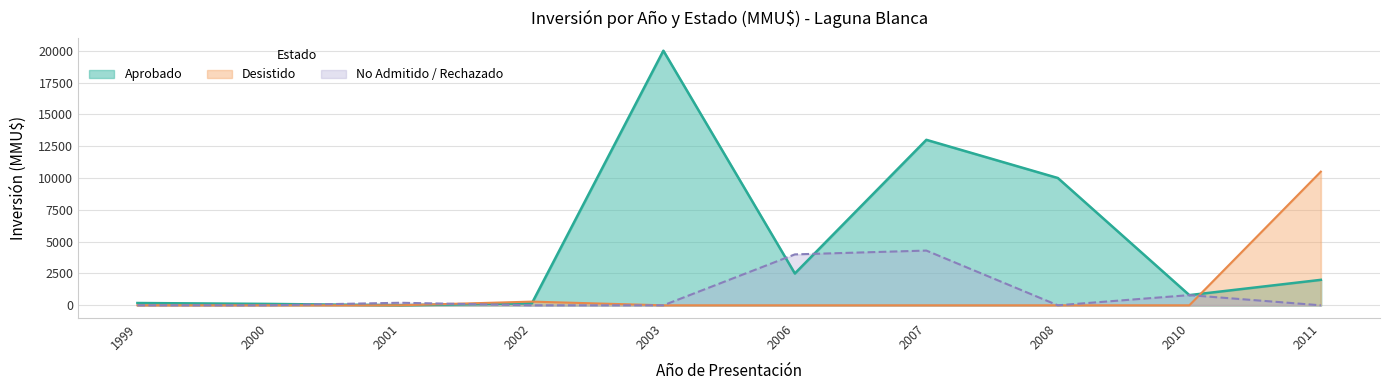

List the series in order of their peak value, lowest first.

Inversion_Rechazado_NoAdmitido, Inversion_Desistido, Inversion_Aprobado